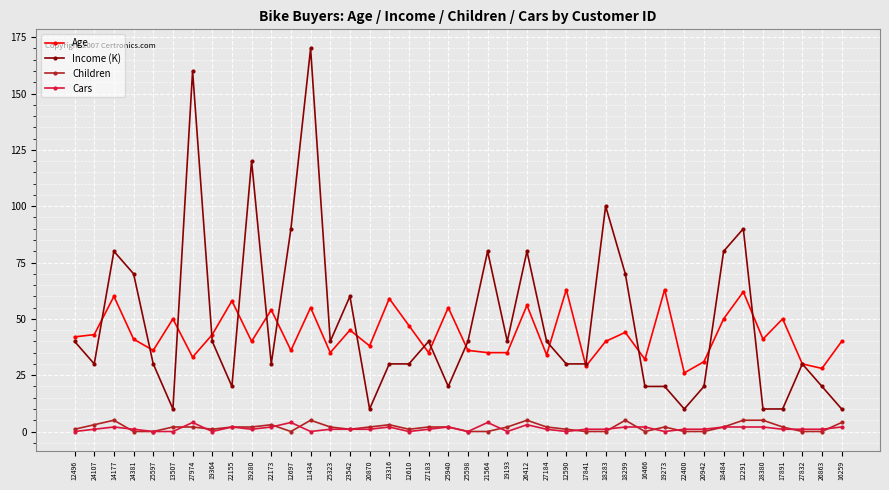

Which series has the largest total across all categories?

Income (K)